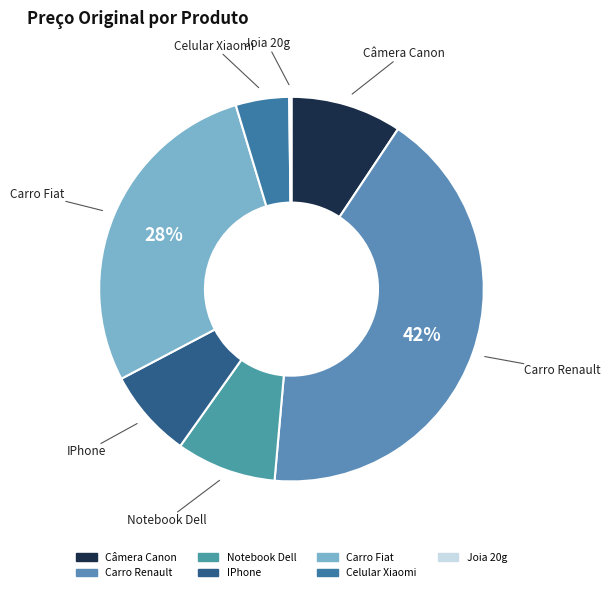

To the nearest percent, what is the average slice percentage?

14%